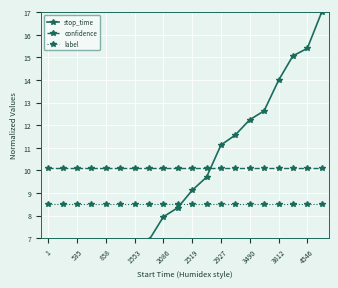

Is the value of confidence at 1 greater than the value of label at 2086?

Yes